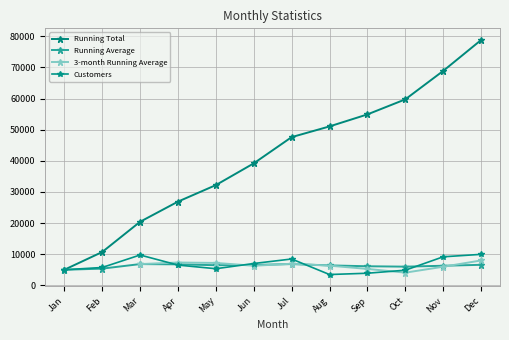

At which label is Running Total closest to 41891?

Jun